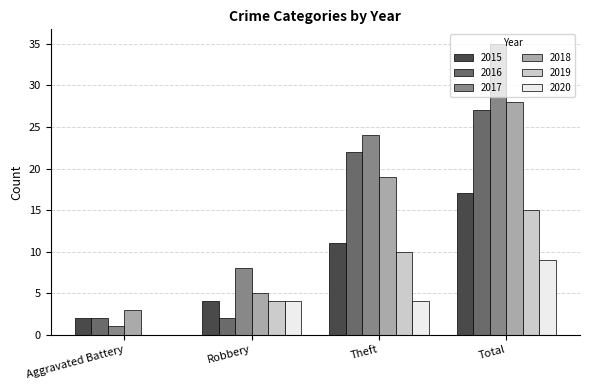

What is the spread (max minus min) of values at Theft?

20